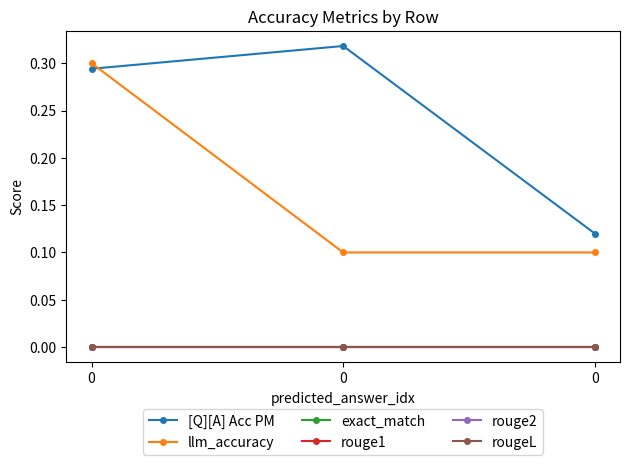

At 0, list the series in order from smallest to largest.

exact_match, rouge1, rouge2, rougeL, [Q][A] Acc PM, llm_accuracy